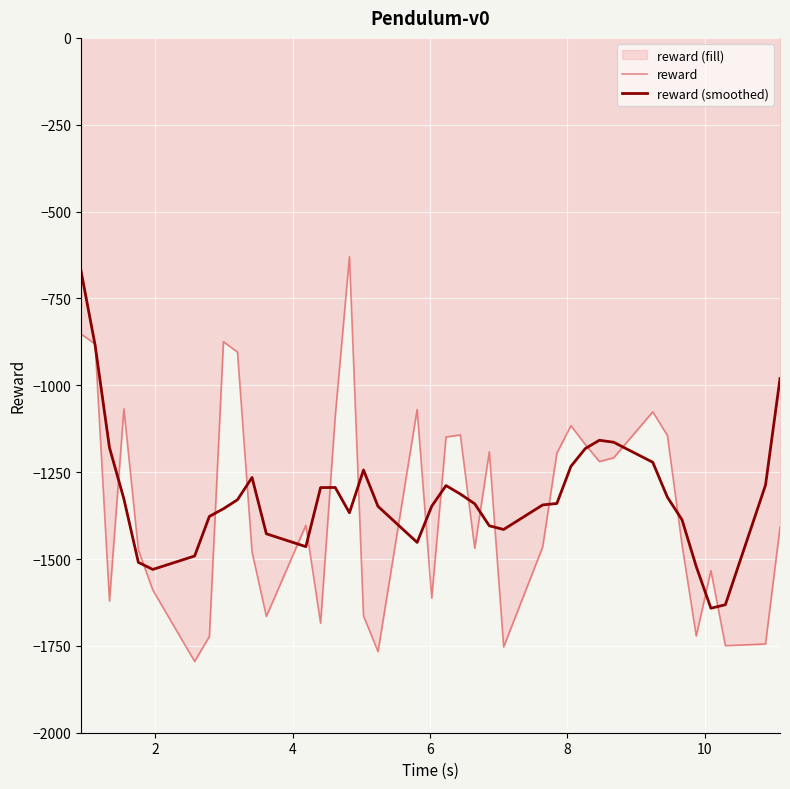

At how many categories does at least one series exceed -660?

1